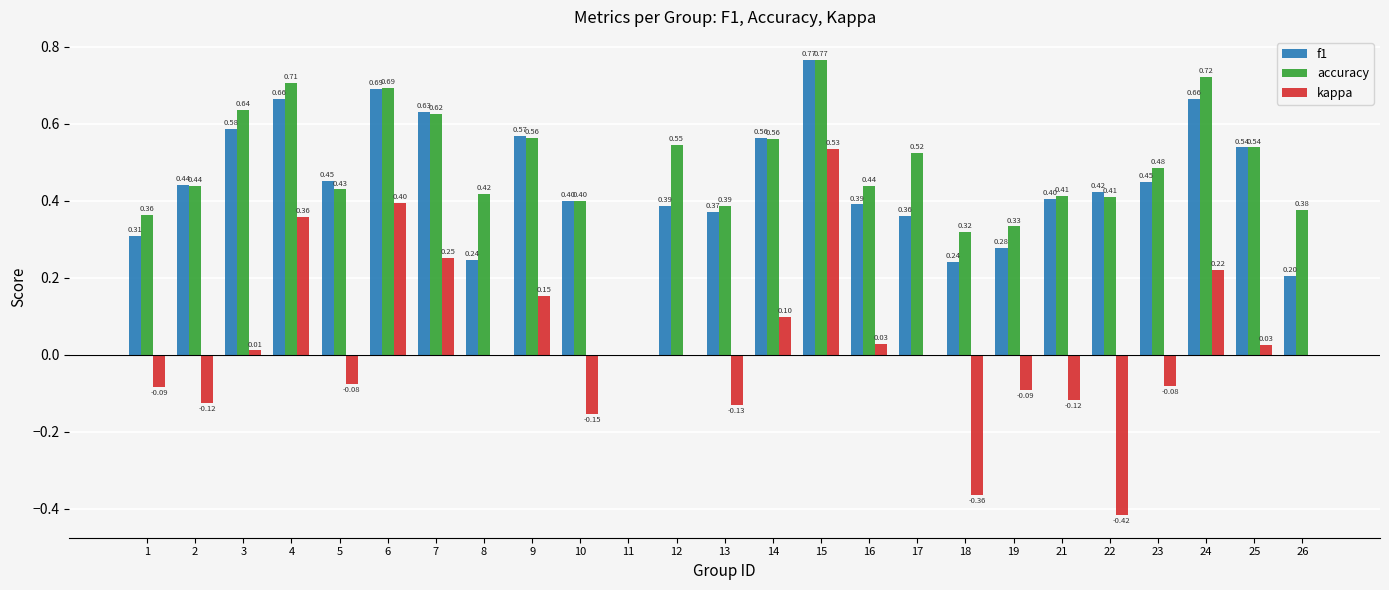

Is it true that kappa equals 0.1 at 14?

True